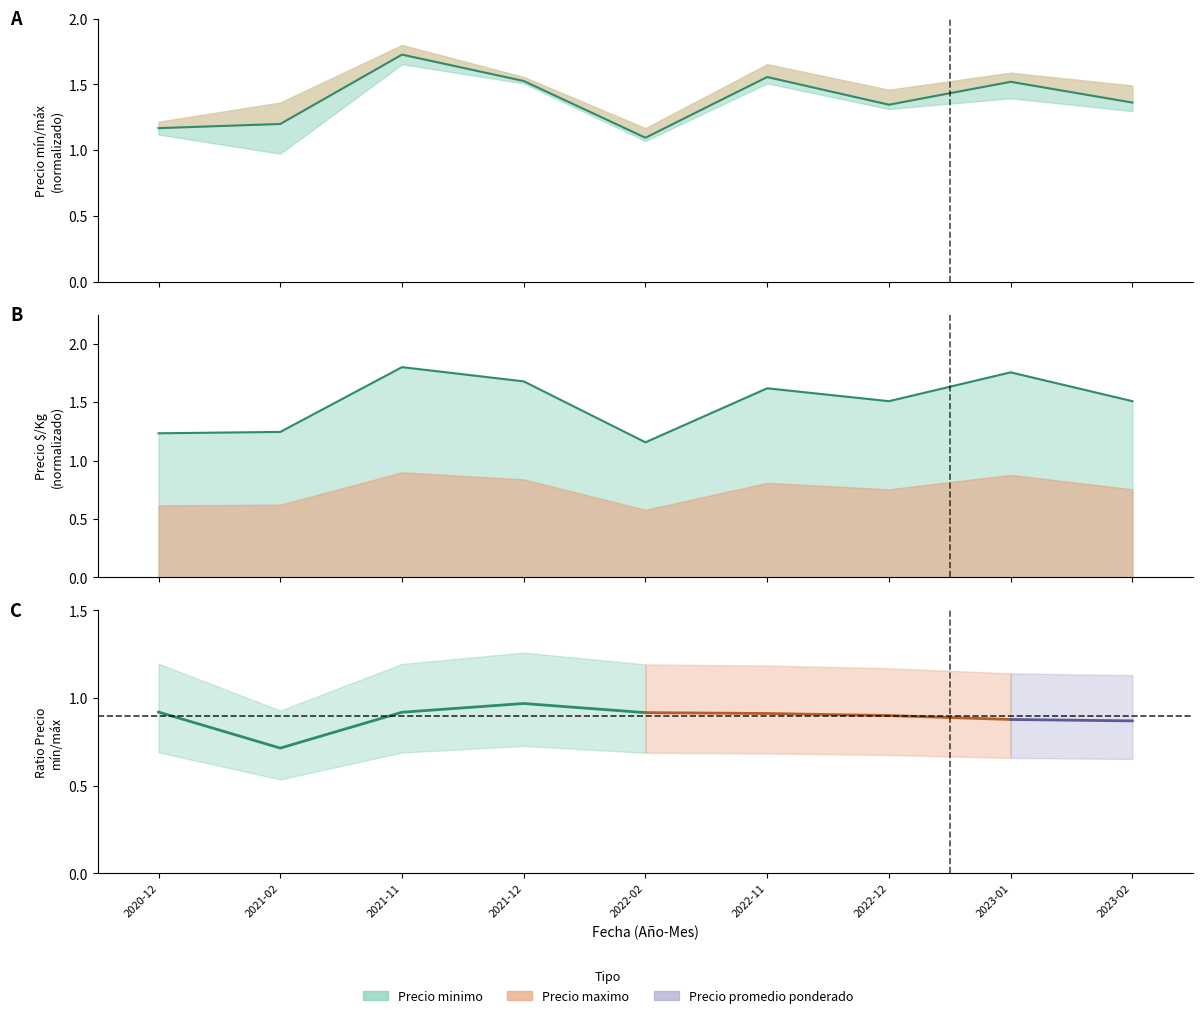

Reading left to right, what are all the values shown in this chart?

Precio promedio ponderado: 2020-12=1.2	2021-02=1.2	2021-11=1.7	2021-12=1.5	2022-02=1.1	2022-11=1.6	2022-12=1.3	2023-01=1.5	2023-02=1.4
Precio $/Kg: 2020-12=1.2	2021-02=1.2	2021-11=1.8	2021-12=1.7	2022-02=1.2	2022-11=1.6	2022-12=1.5	2023-01=1.8	2023-02=1.5